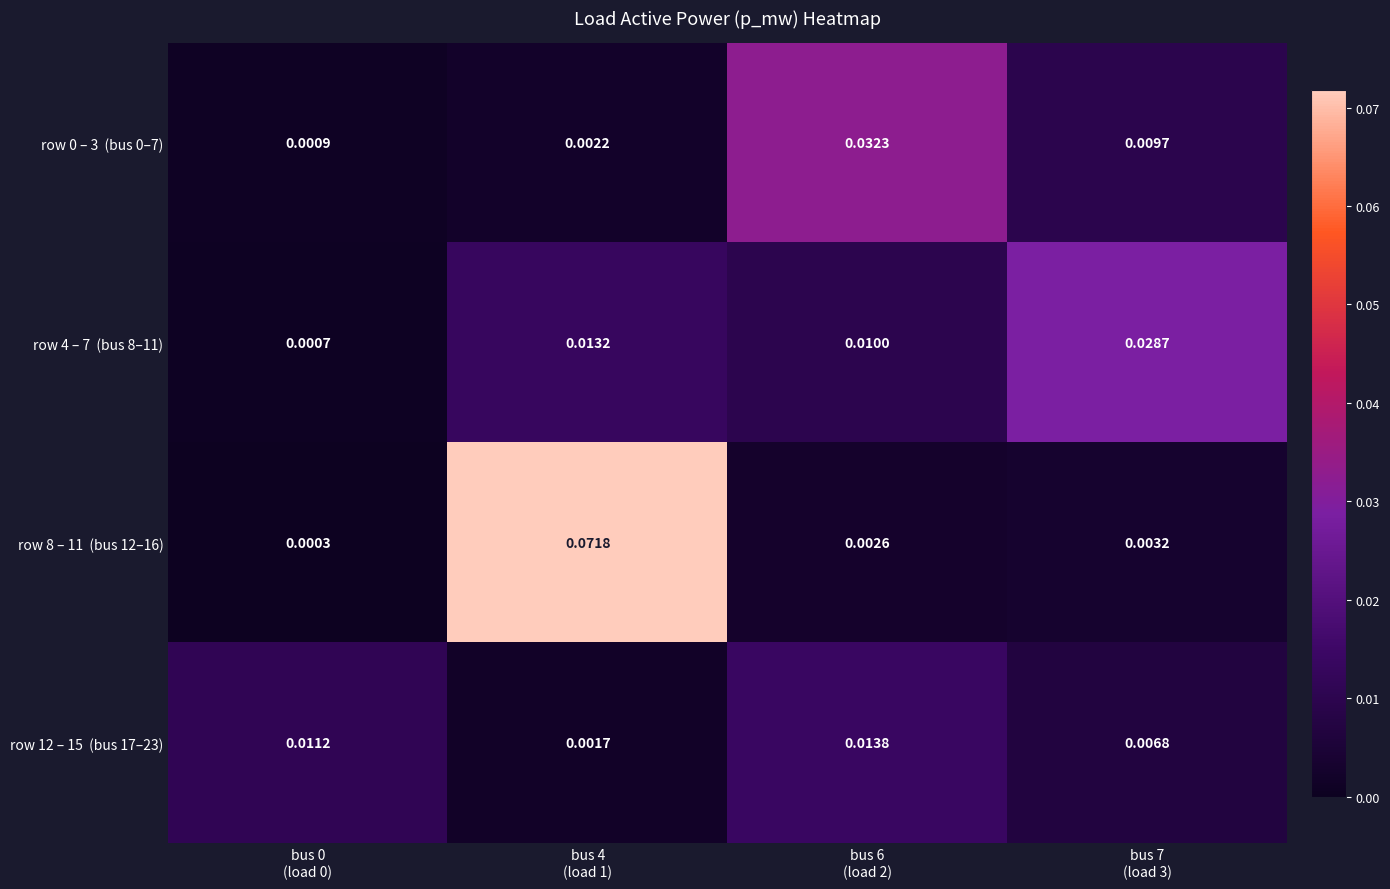

Between bus 0
(load 0) and bus 7
(load 3), which is larger?

bus 7
(load 3)